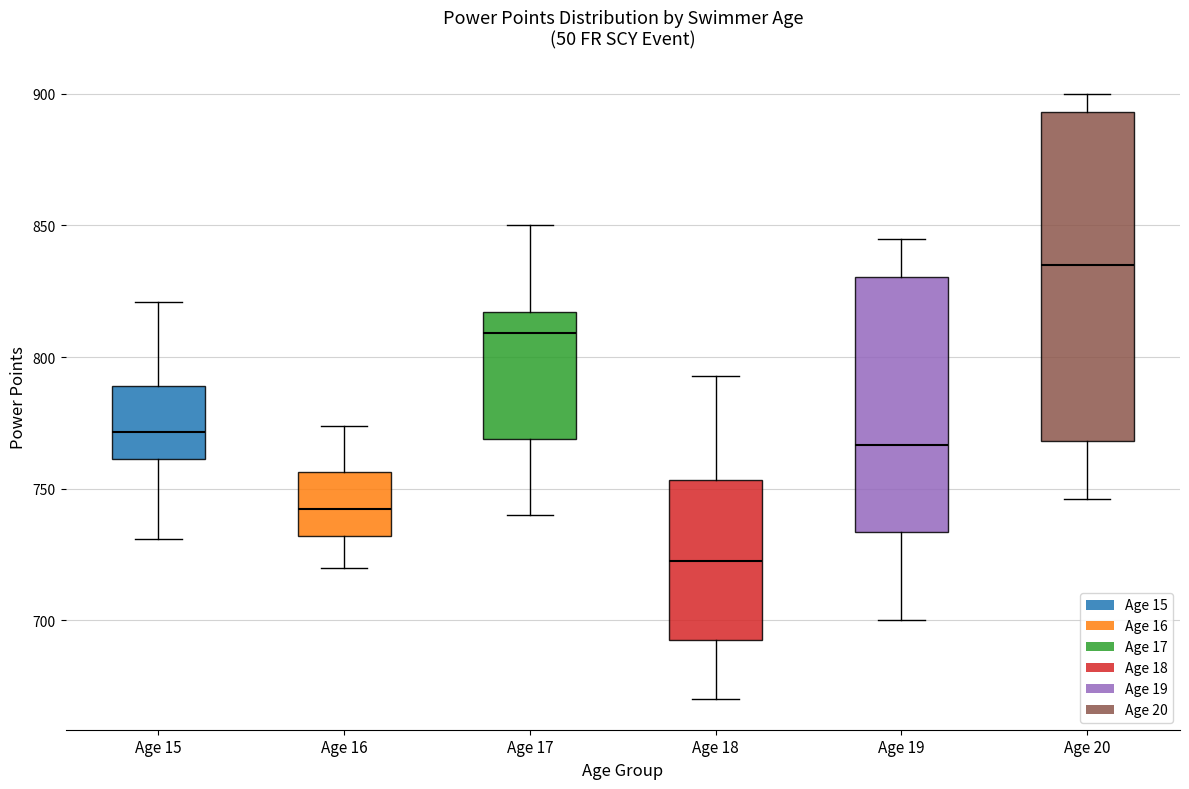

Which box's median line is the lowest?

Age 18